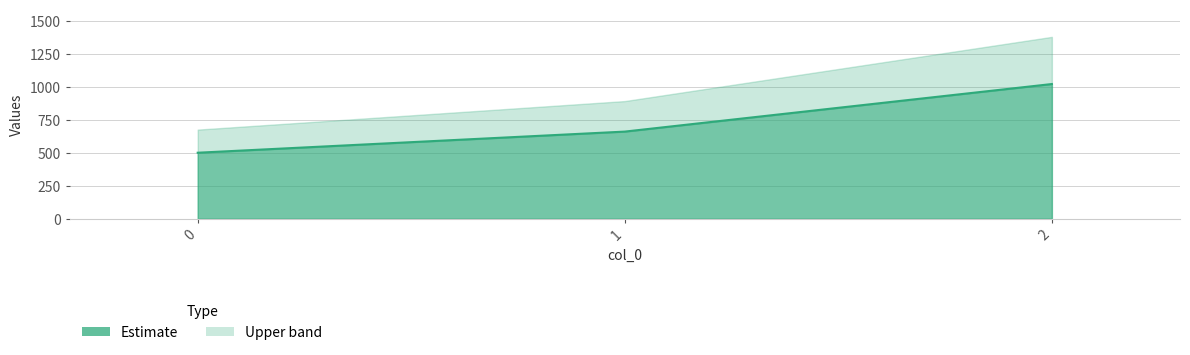

What is the ratio of the value at 2 to the value at 0?

2.0